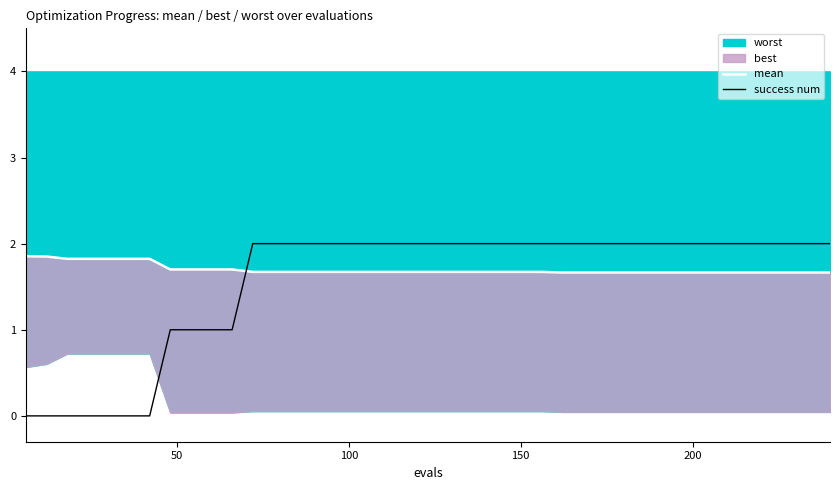

True or false: mean has more than 2 points higher than both neighbors.

False